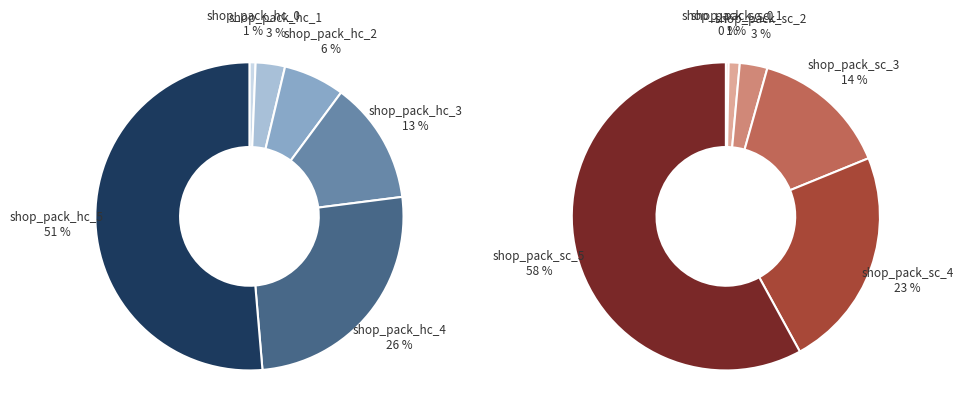

Which series has the widest spread of values?

sc_values